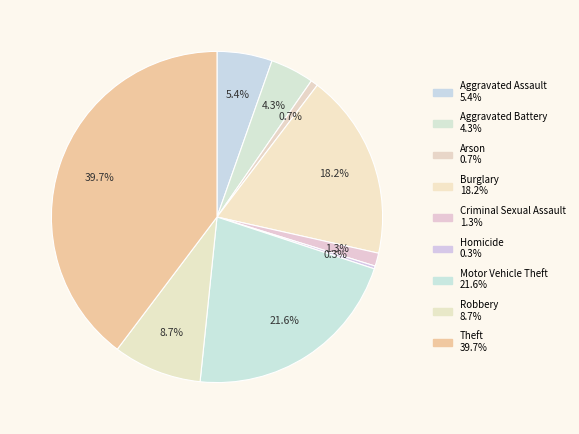

True or false: Aggravated Assault accounts for 1% of the total.

False